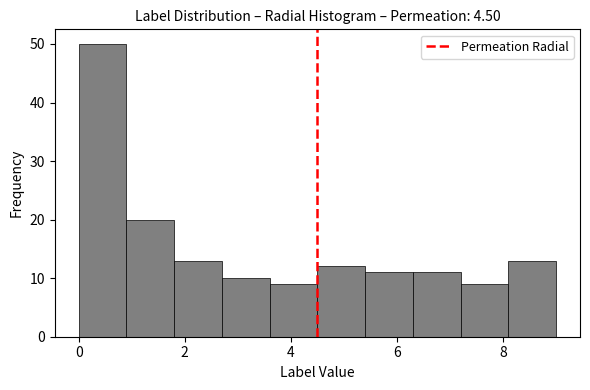

Reading left to right, list every bar in this chart as the range it spans on the x-axis followed by its height. Neither the bar edges nor the heights are printed on the chart, so give them approximately, as read against the axes.

0.0 to 0.9: 50
0.9 to 1.8: 20
1.8 to 2.7: 13
2.7 to 3.6: 10
3.6 to 4.5: 9
4.5 to 5.4: 12
5.4 to 6.3: 11
6.3 to 7.2: 11
7.2 to 8.1: 9
8.1 to 9.0: 13